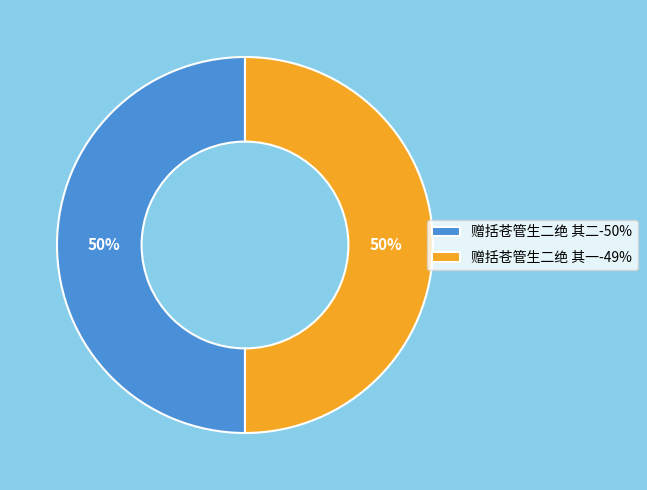

True or false: 赠括苍管生二绝 其一 accounts for 50% of the total.

True